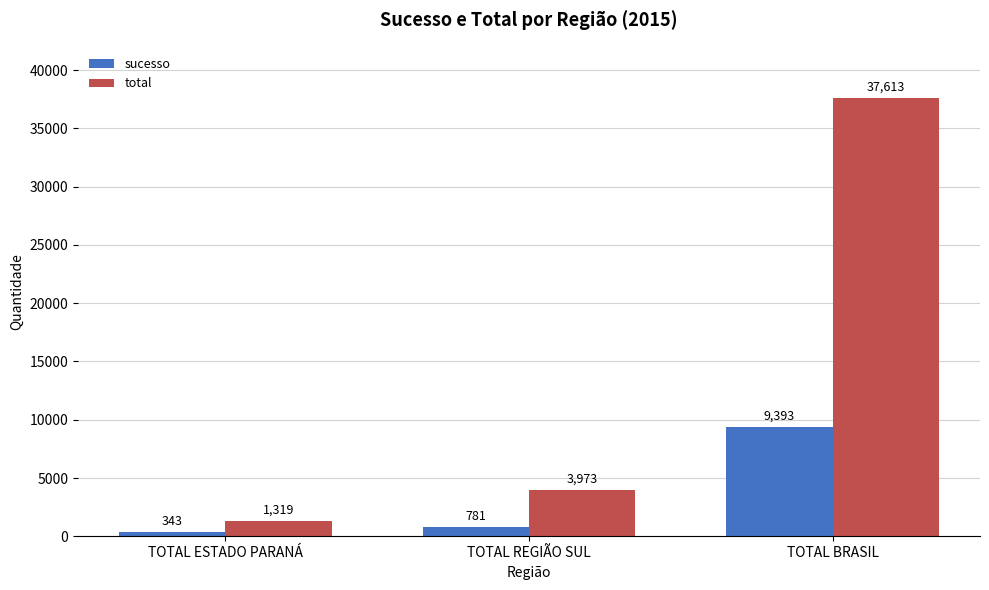

Which category has the lowest value in the total series?

TOTAL ESTADO PARANÁ